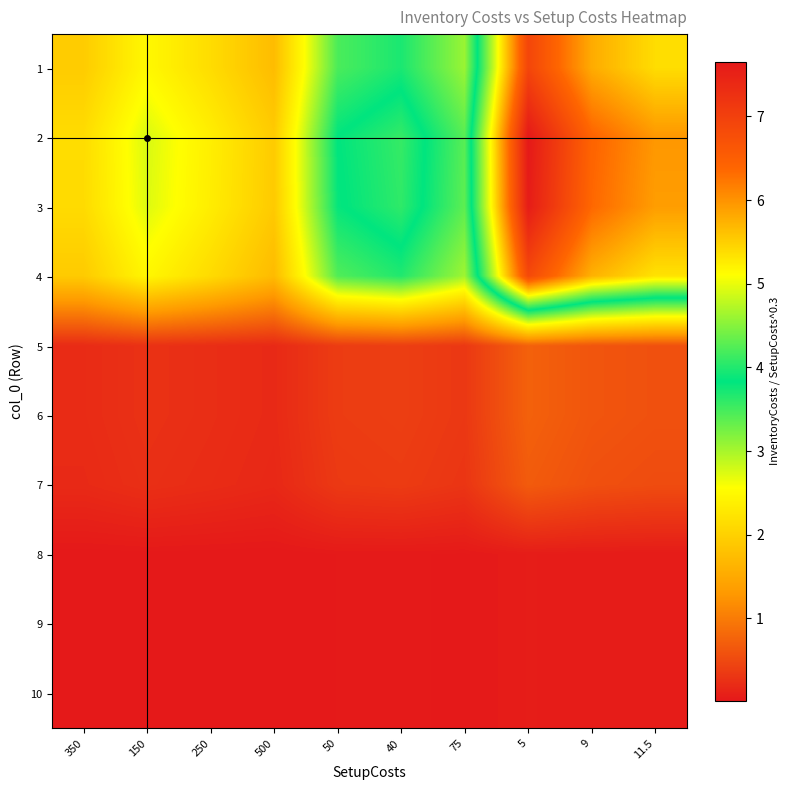

Reading right to left, extract all data points from this chart.

1: 11.5=5.4	9=5.8	5=6.9	75=3.1	40=3.7	50=3.5	500=1.7	250=2.1	150=2.5	350=1.9
2: 11.5=6.0	9=6.4	5=7.7	75=3.4	40=4.1	50=3.8	500=1.9	250=2.4	150=2.8	350=2.1
3: 11.5=5.9	9=6.4	5=7.6	75=3.4	40=4.1	50=3.8	500=1.9	250=2.3	150=2.7	350=2.1
4: 11.5=5.3	9=5.7	5=6.8	75=3.0	40=3.7	50=3.4	500=1.7	250=2.1	150=2.5	350=1.9
5: 11.5=0.6	9=0.6	5=0.7	75=0.3	40=0.4	50=0.4	500=0.2	250=0.2	150=0.3	350=0.2
6: 11.5=0.6	9=0.6	5=0.7	75=0.3	40=0.4	50=0.4	500=0.2	250=0.2	150=0.3	350=0.2
7: 11.5=0.5	9=0.6	5=0.7	75=0.3	40=0.4	50=0.3	500=0.2	250=0.2	150=0.2	350=0.2
8: 11.5=0.0	9=0.1	5=0.1	75=0.0	40=0.0	50=0.0	500=0.0	250=0.0	150=0.0	350=0.0
9: 11.5=0.0	9=0.1	5=0.1	75=0.0	40=0.0	50=0.0	500=0.0	250=0.0	150=0.0	350=0.0
10: 11.5=0.0	9=0.1	5=0.1	75=0.0	40=0.0	50=0.0	500=0.0	250=0.0	150=0.0	350=0.0